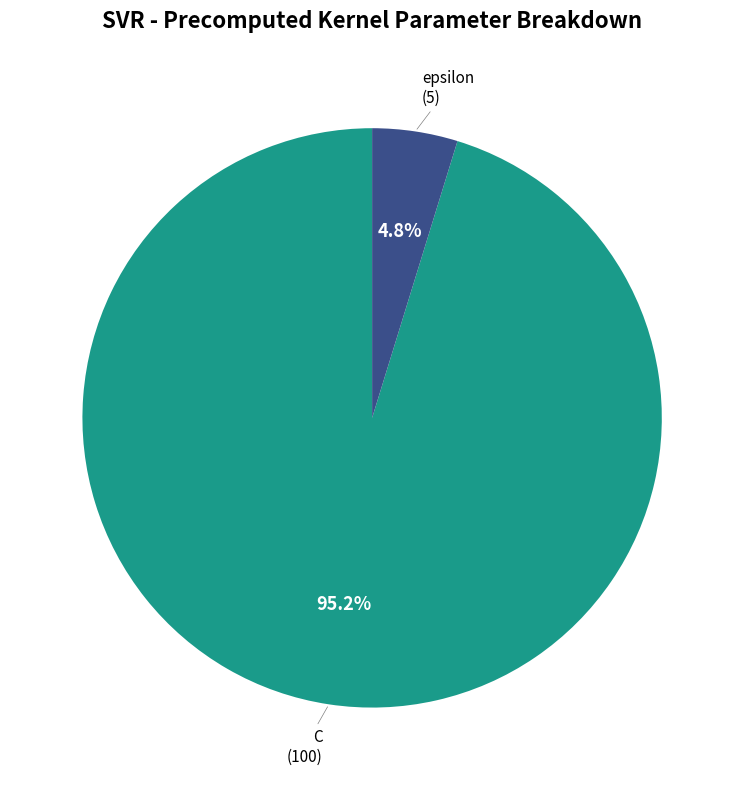

Is there a majority slice in this chart?

Yes